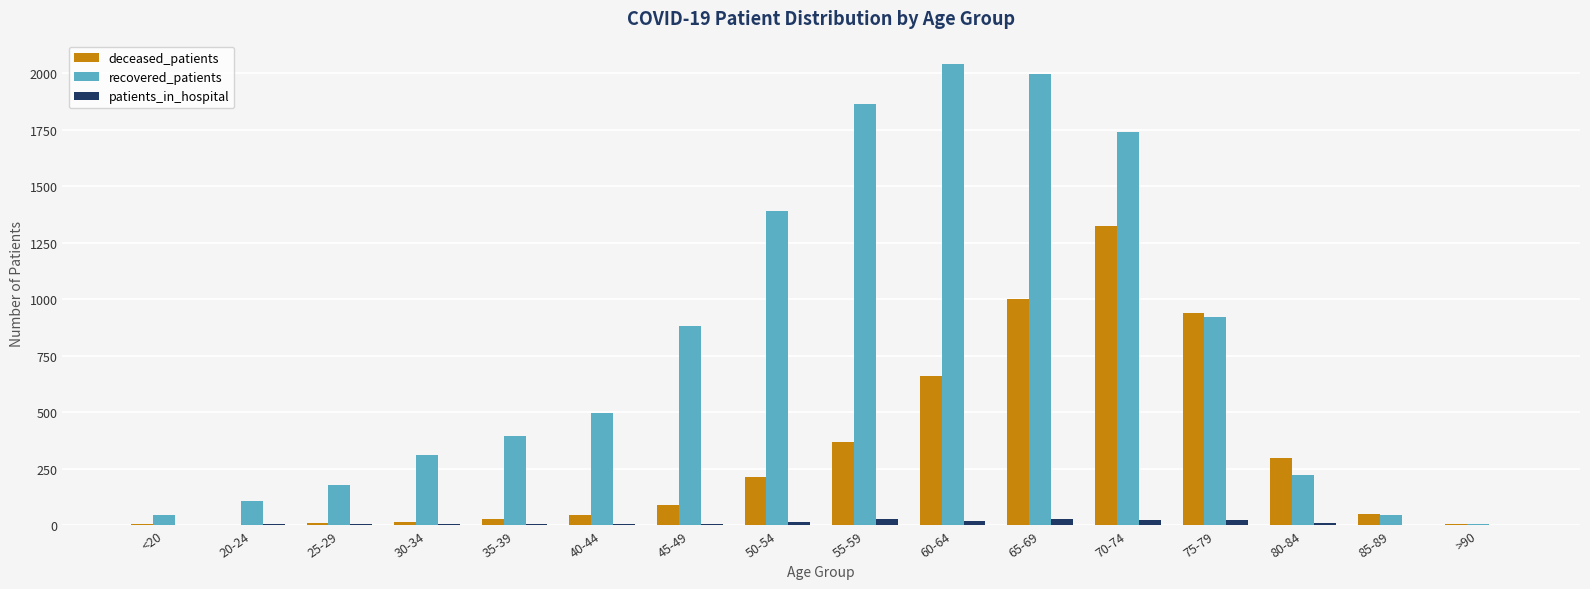

The patients_in_hospital series shows 8 at 40-44. True or false?

True